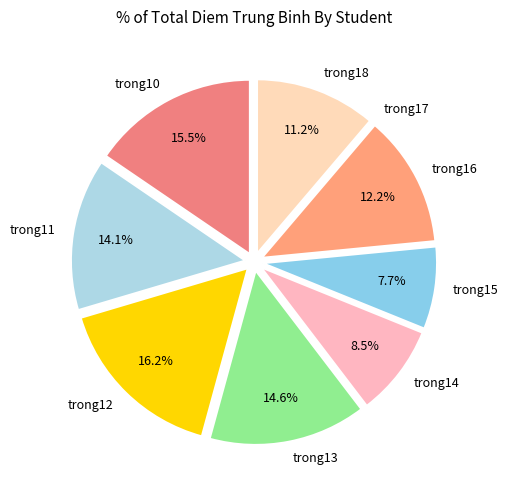

Does trong13 represent more than half of the total?

No